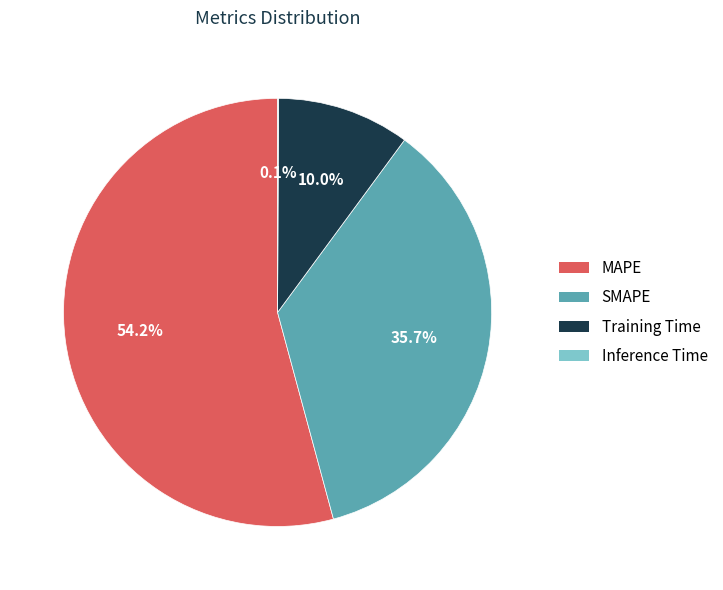

What is the total percentage of Training Time and MAPE?

64.2%